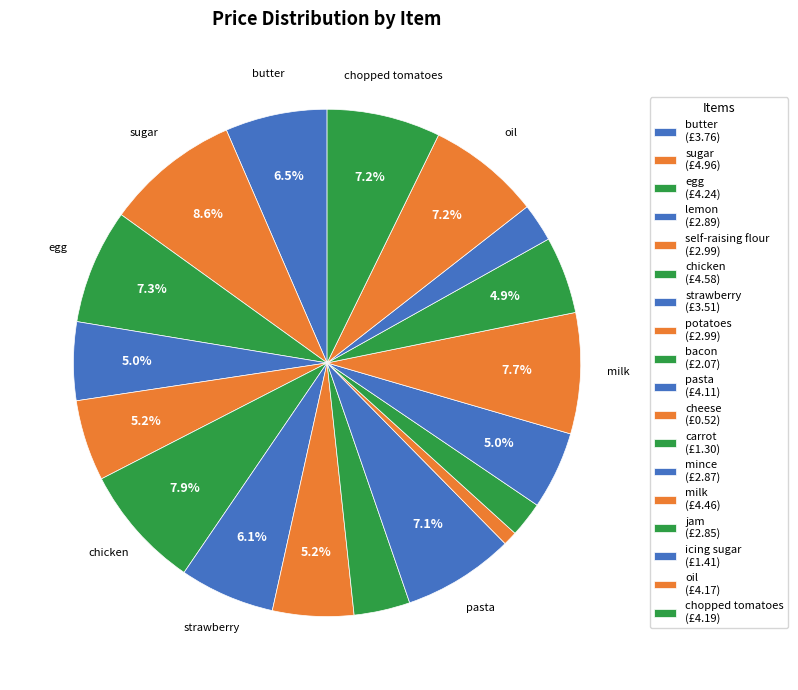

How many segments does this pie chart have?

18